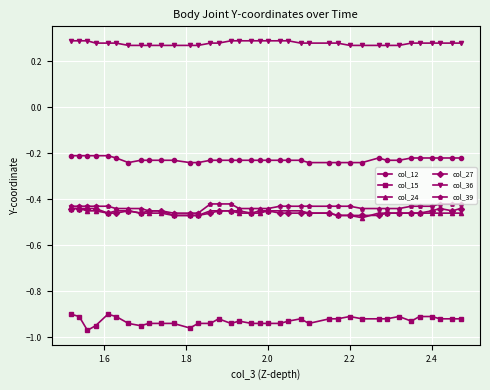

At how many categories does at least one series exceed 0?

37